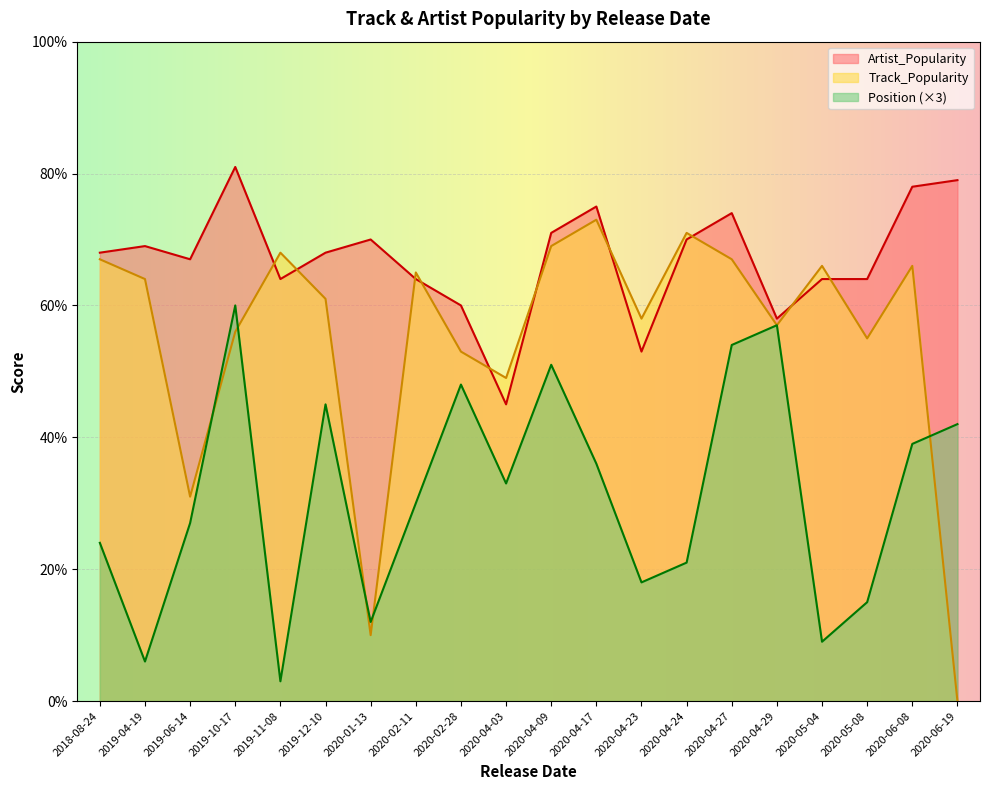

What is the difference between the second highest and minimum values in the Position series?

18